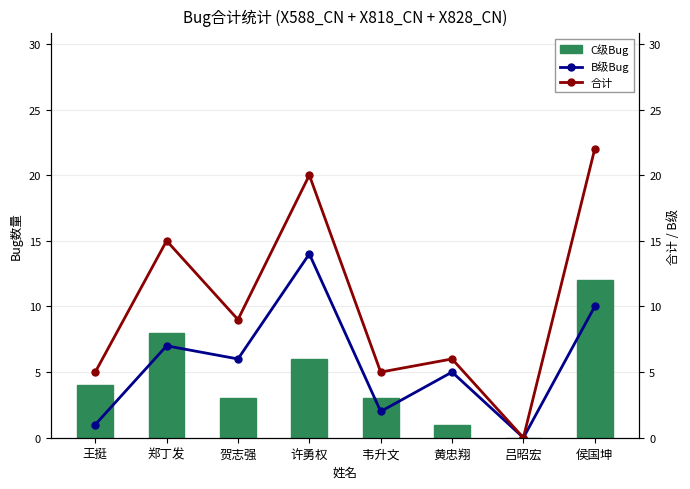

Which has a higher value, 王挺 or 侯国坤?

侯国坤